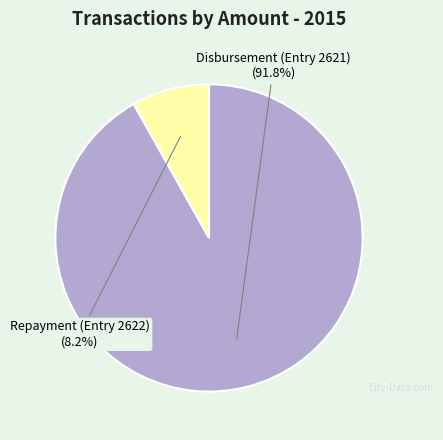

Is it true that Disbursement (Entry 2621) is 78% of the pie?

False